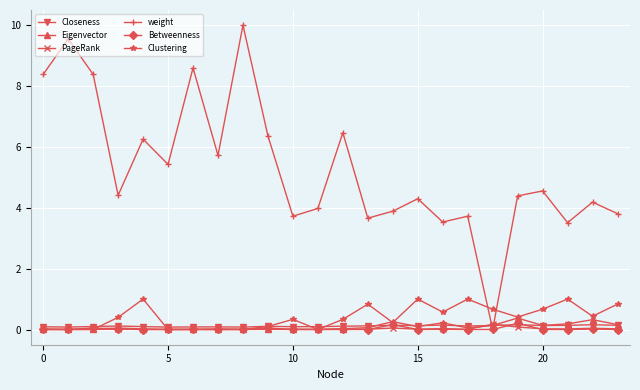

Which series has the largest range (max minus min)?

weight